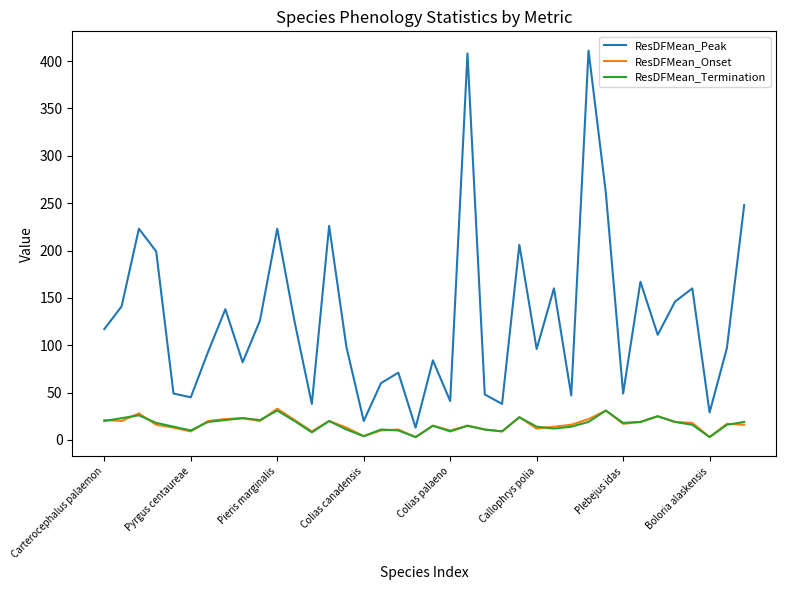

Is this an area chart (filled region under the line)?

No